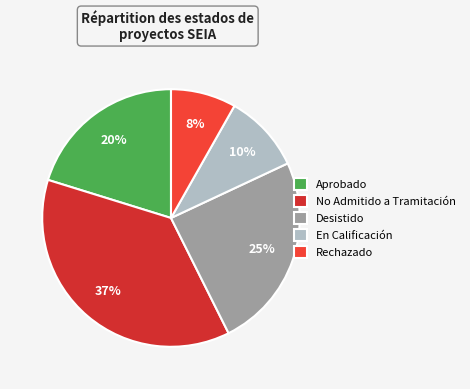

Which category has the smallest portion of the pie?

Rechazado